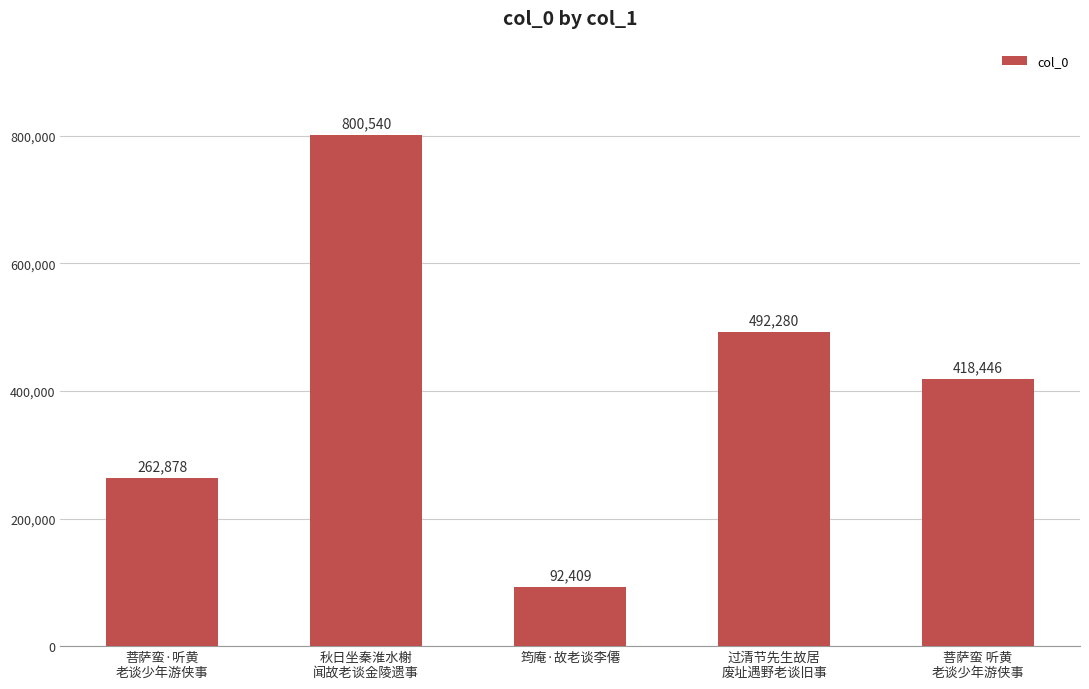

How many values are below 418446?

2